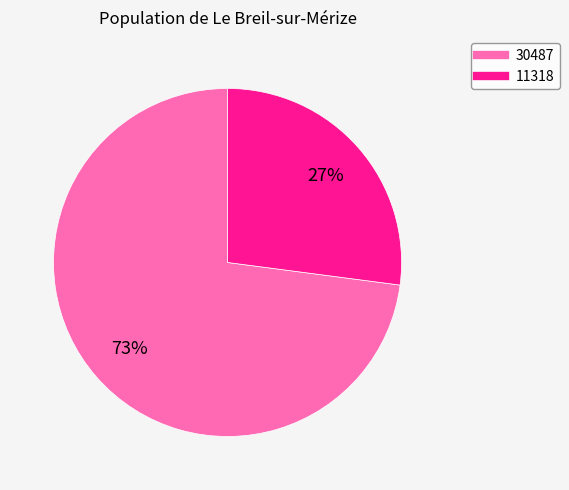

What is the majority slice?

30487